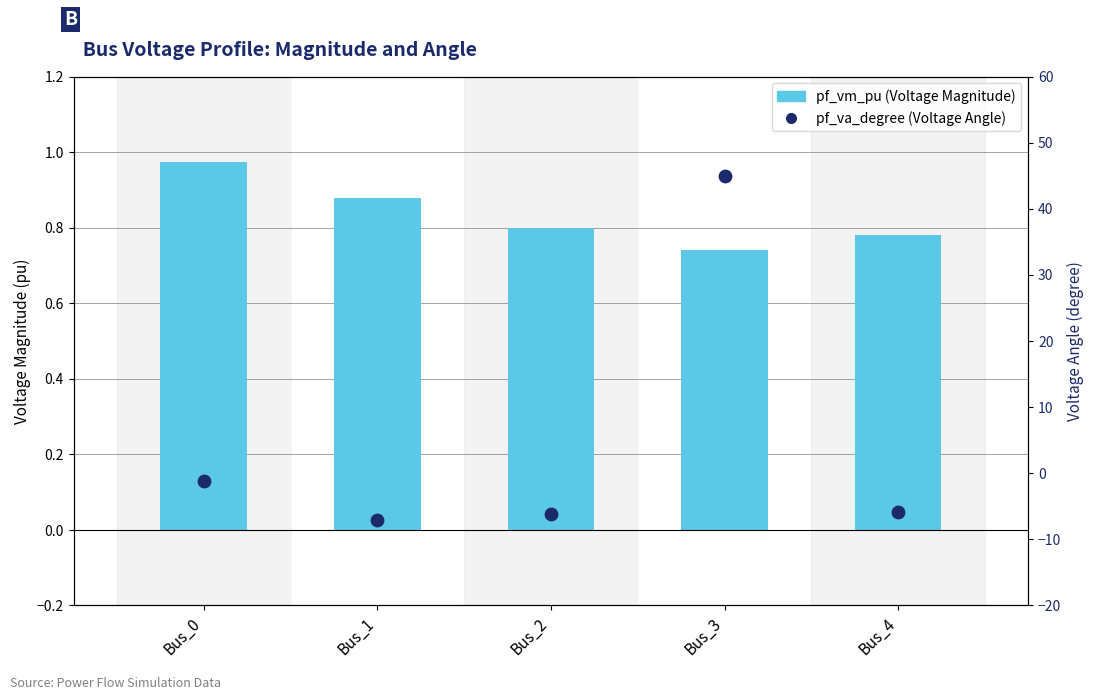

Is the value of pf_vm_pu at Bus_2 greater than the value of pf_va_degree at Bus_1?

Yes